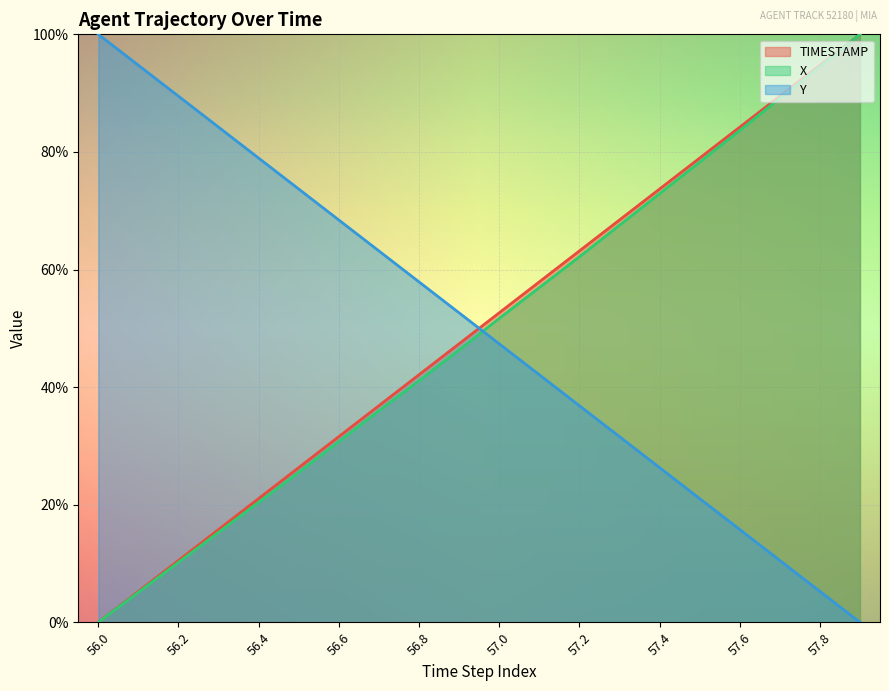

At which label is Y closest to 50?

56.9